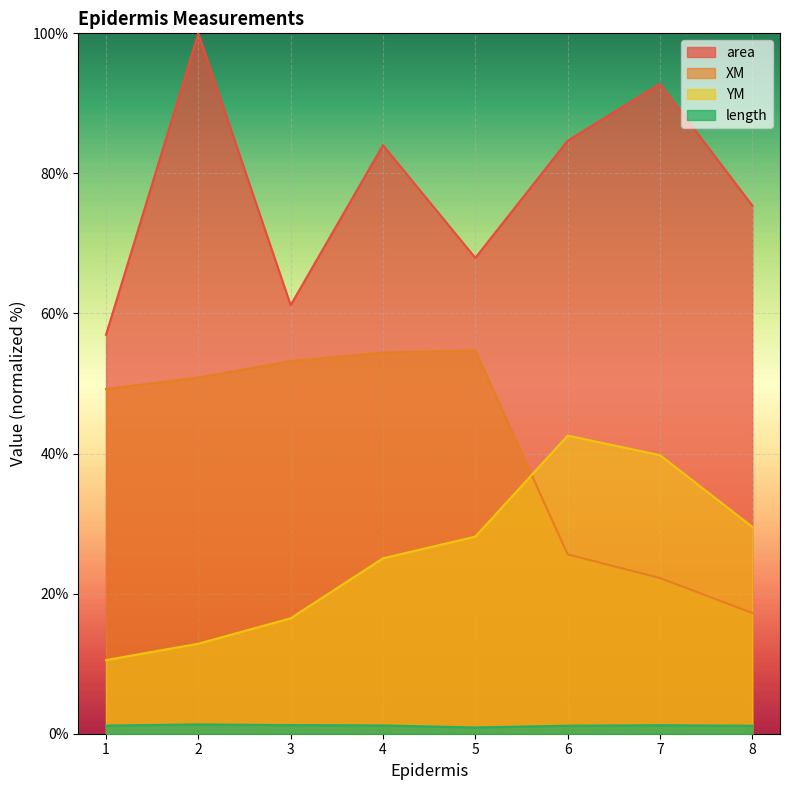

At 1, list the series in order from smallest to largest.

length, YM, XM, area